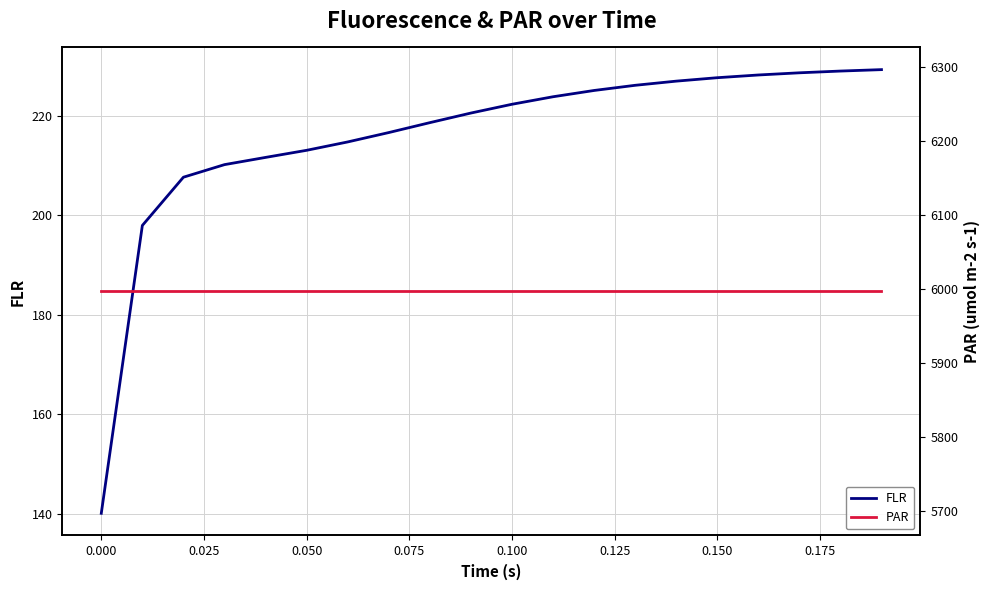

Rank the series by their average value, from highest to lowest.

PAR, FLR